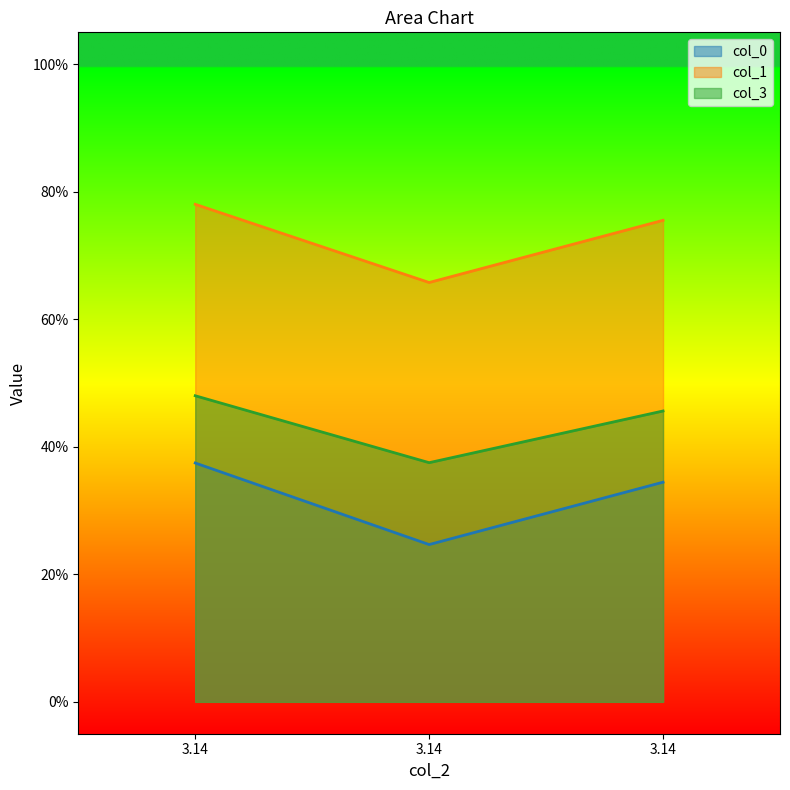

At which label is col_3 closest to 0?

3.14